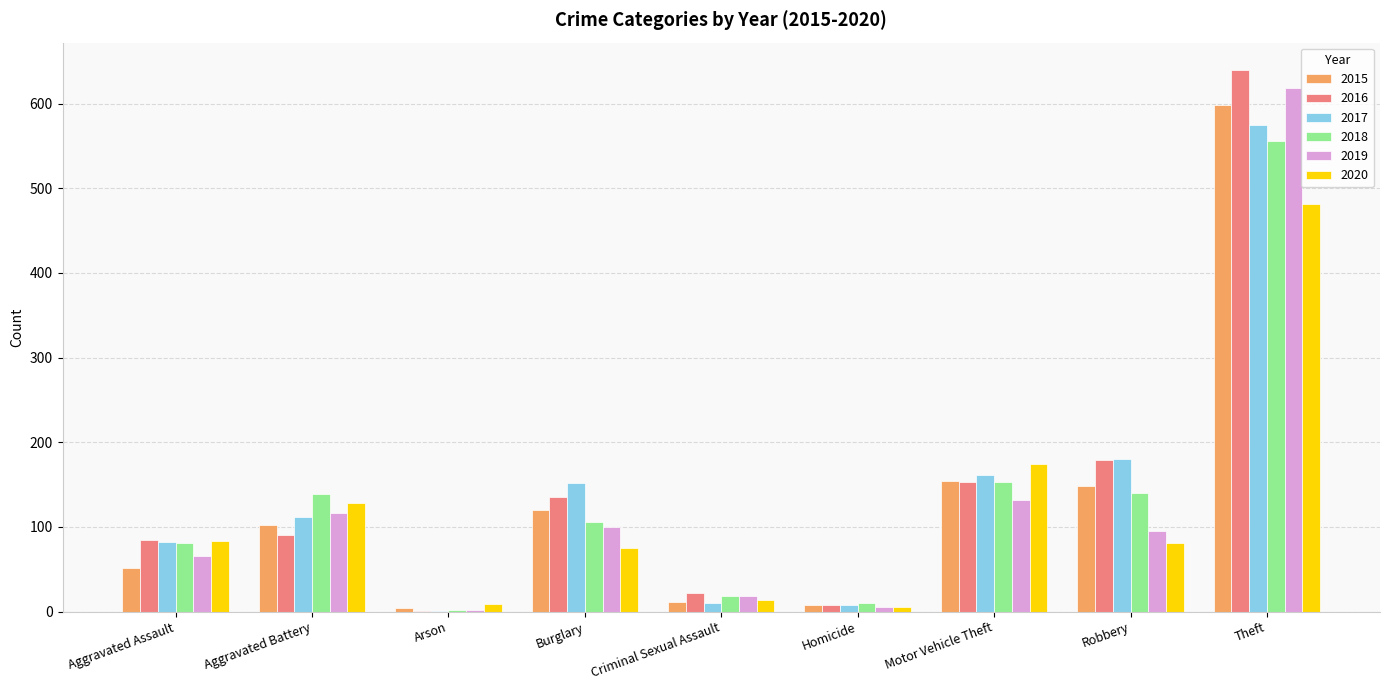

True or false: 2019 has a value of 27 at Motor Vehicle Theft.

False